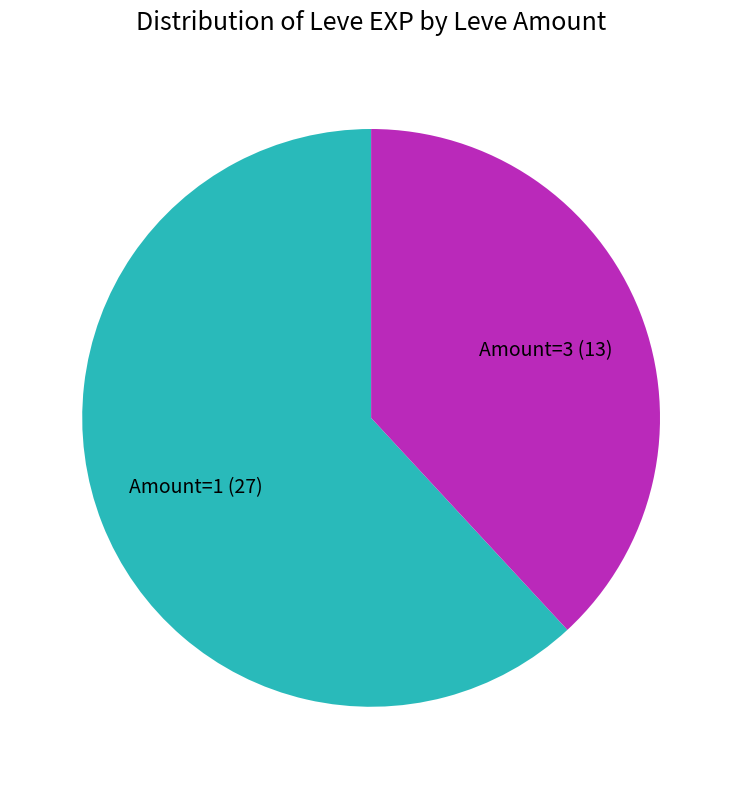

Does any single category account for the majority?

Yes